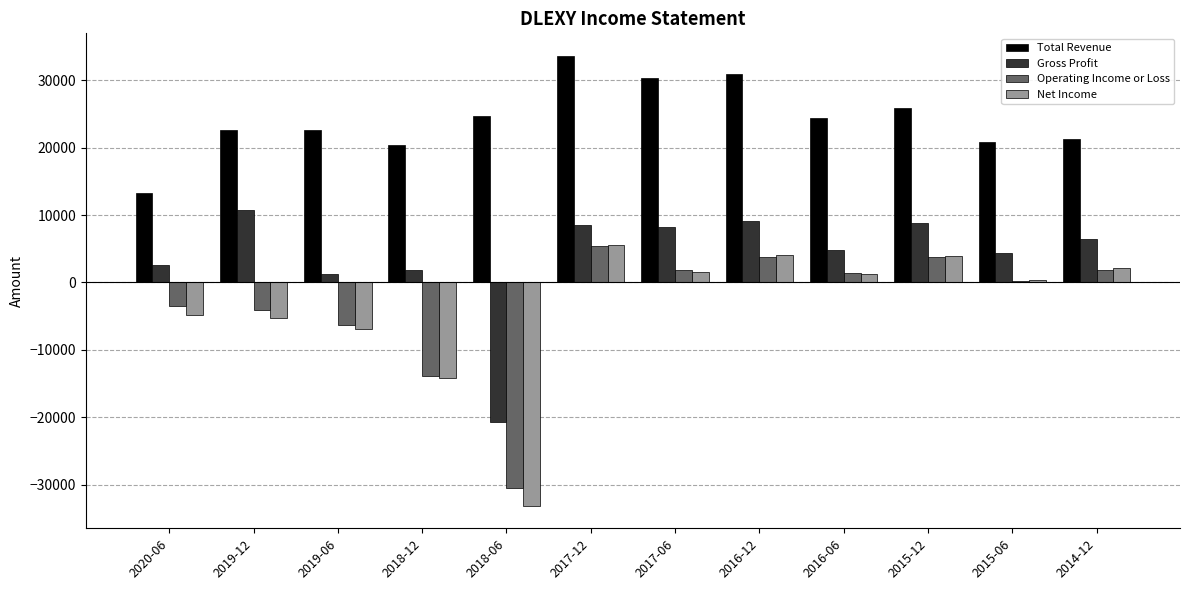

What is the highest value of the Gross Profit series?

10700